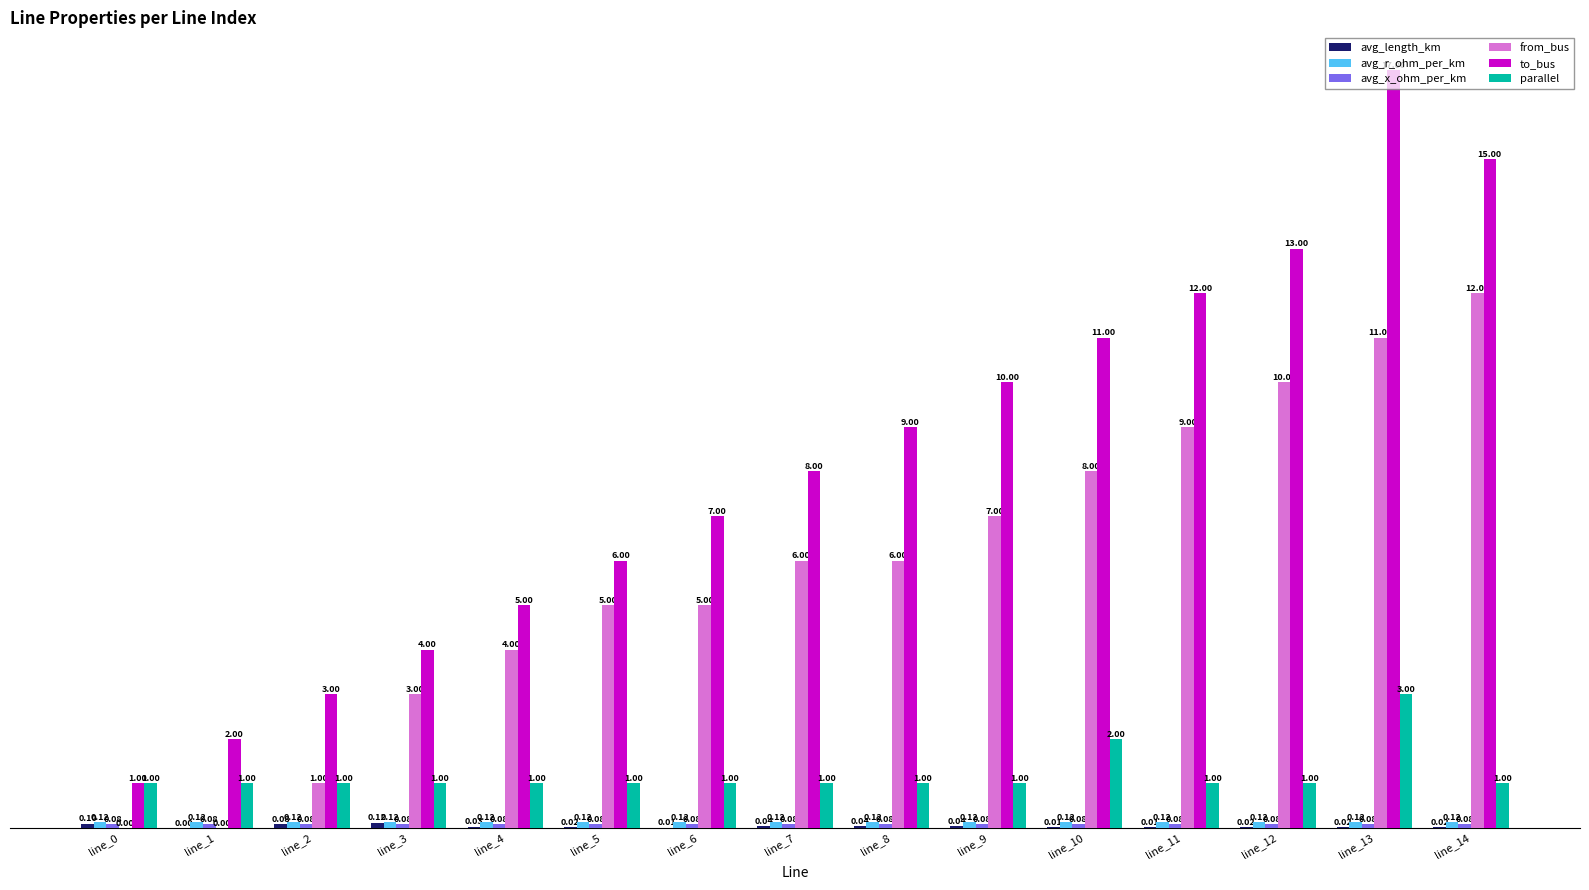

Which series has the widest spread of values?

to_bus